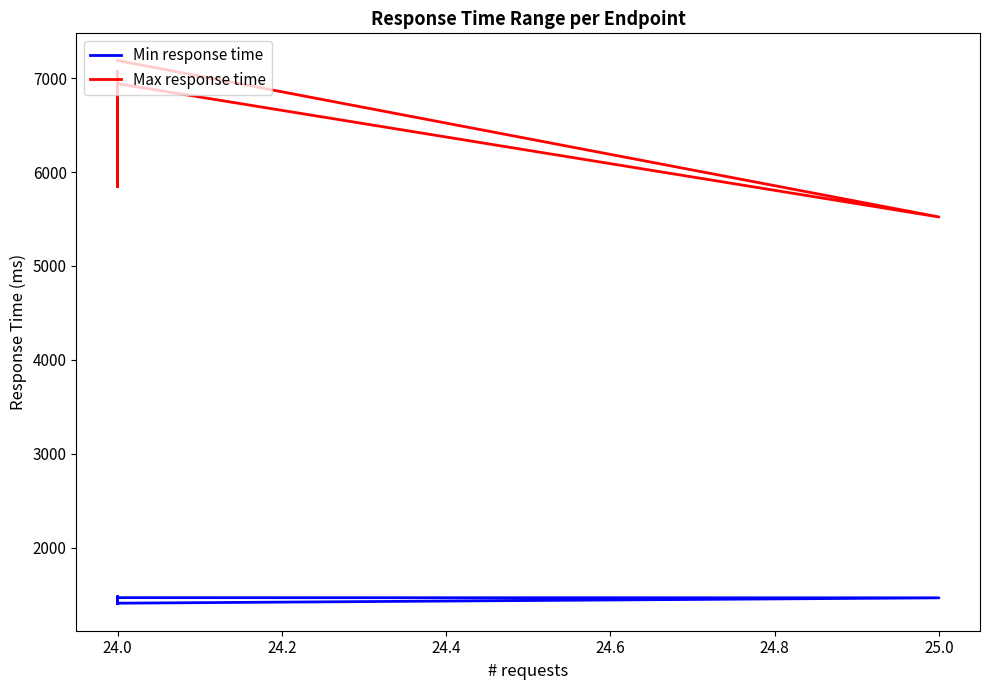

True or false: Max response time and Min response time cross at least once.

False